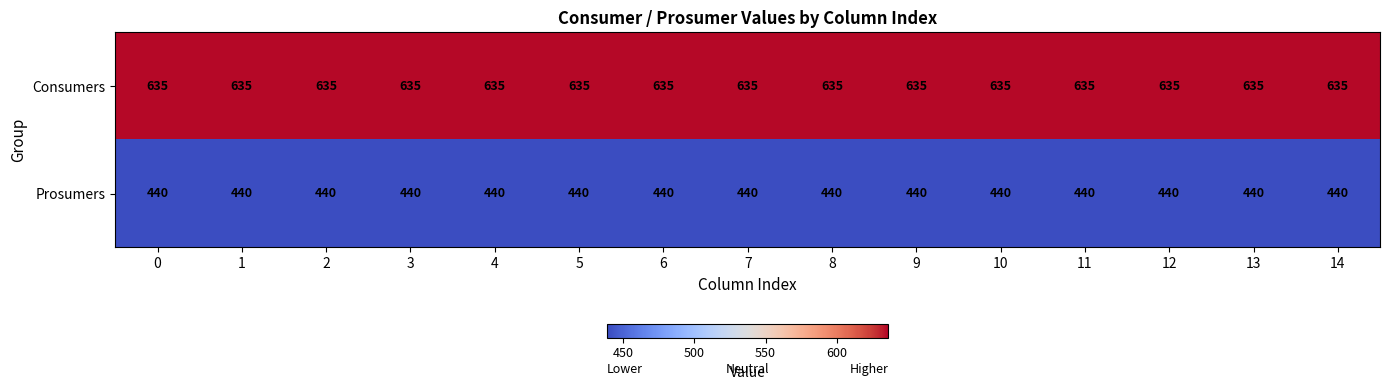

Is it true that Prosumers equals 440 at 3?

True